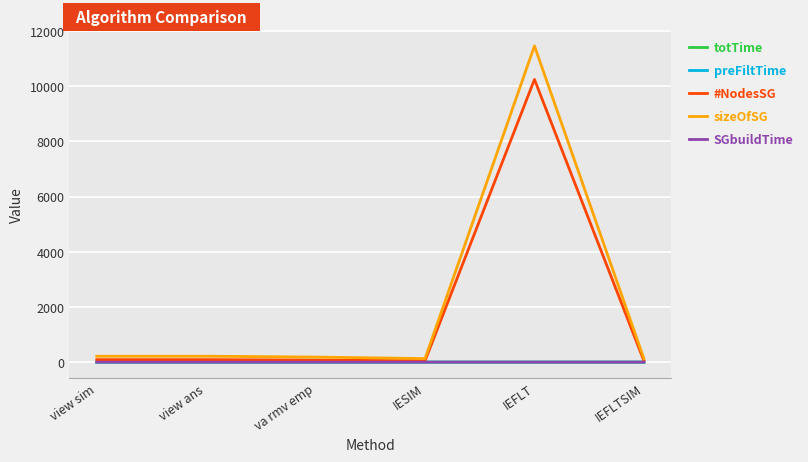

Which series has the largest range (max minus min)?

sizeOfSG